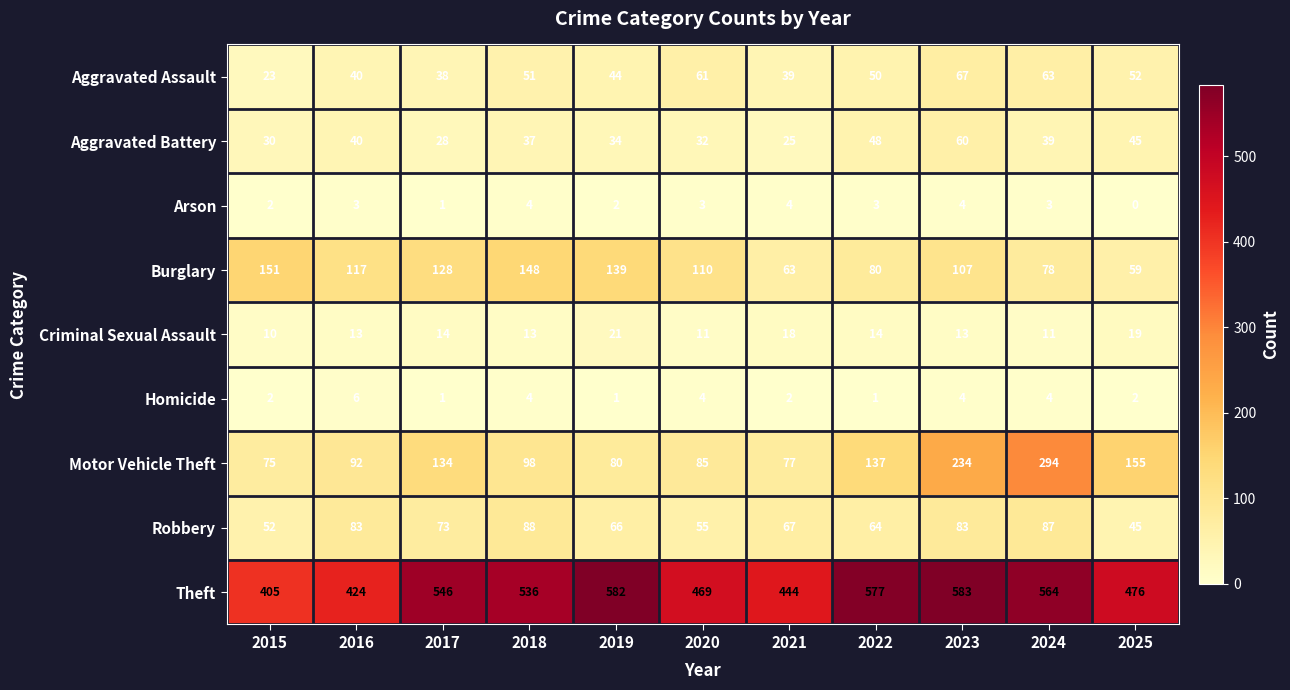

Which series has the largest total across all categories?

Theft